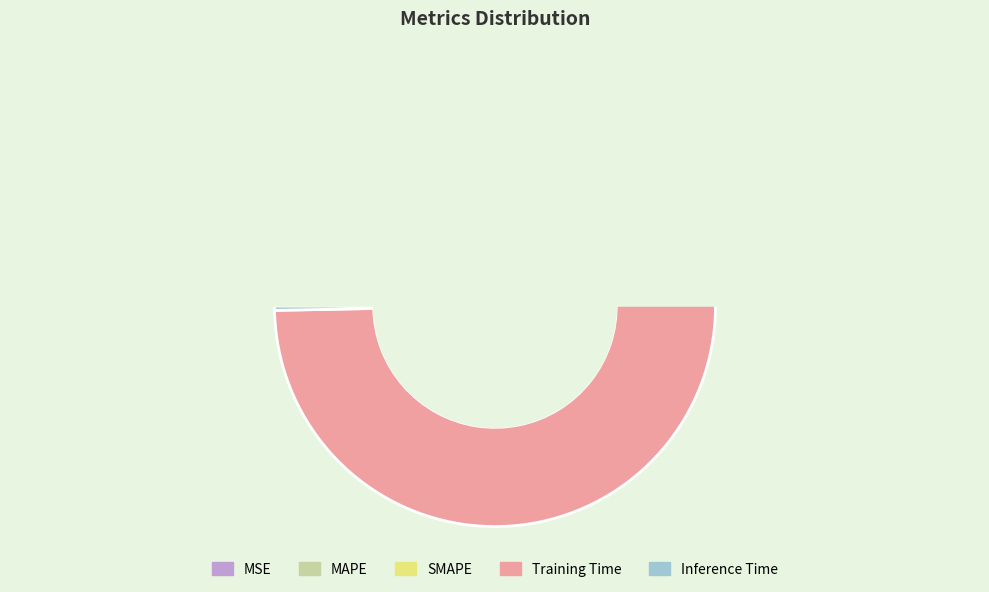

Rank the categories by value from highest to lowest.

Training Time, MAPE, SMAPE, Inference Time, MSE